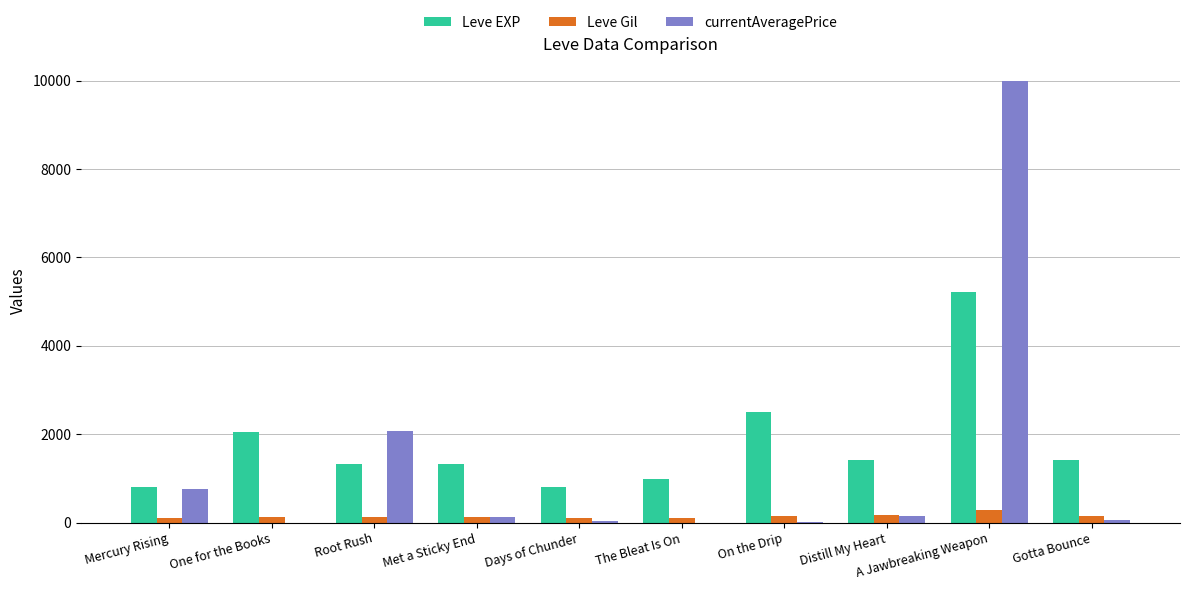

The Leve EXP series shows 714.9 at Gotta Bounce. True or false?

False